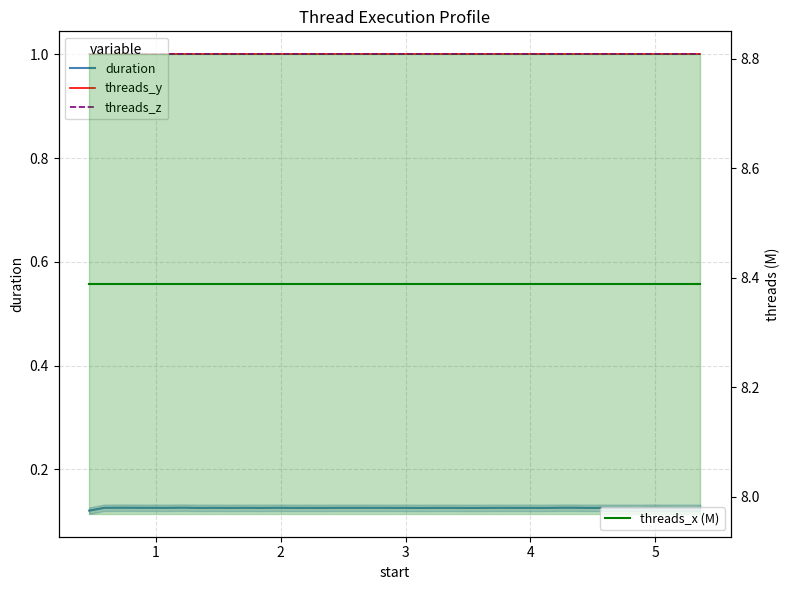

Which series has the widest spread of values?

duration